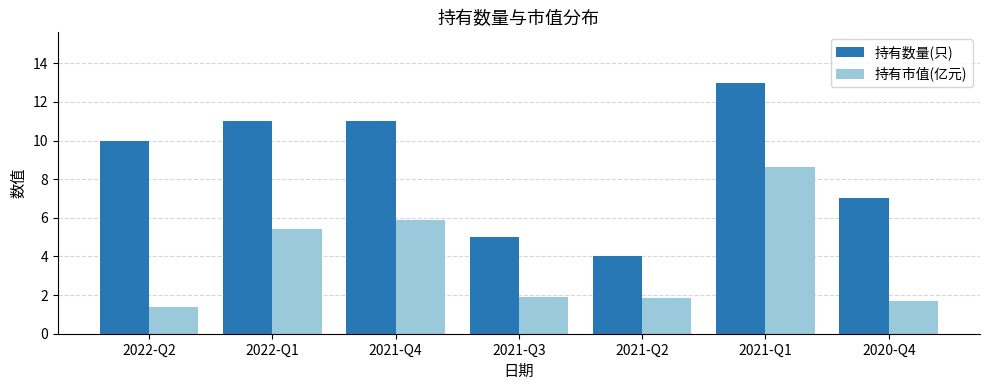

True or false: 持有数量(只) has a value of 4.1 at 2020-Q4.

False